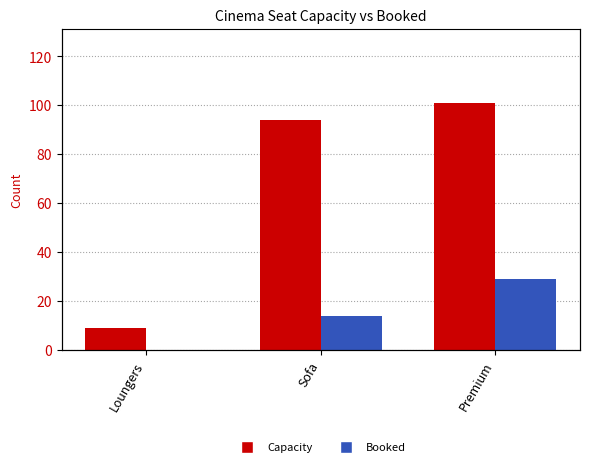

What are all the series names shown in the legend?

Capacity, Booked